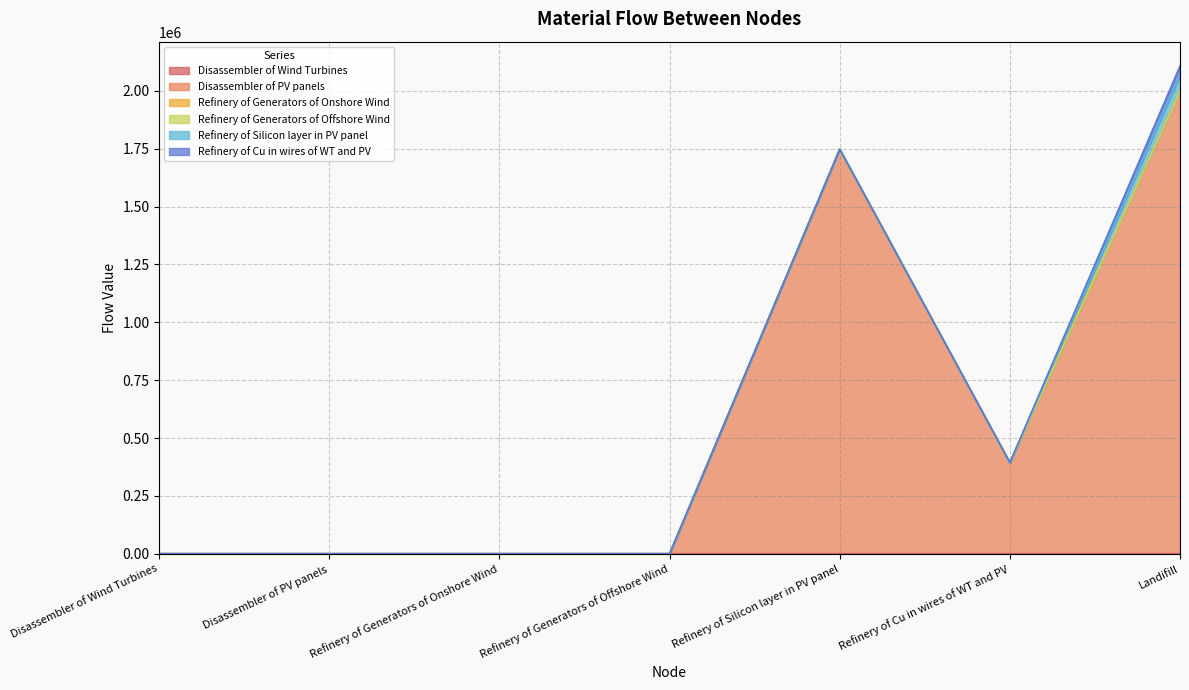

Reading left to right, extract all data points from this chart.

Disassembler of Wind Turbines: 0.0	0.0	13.5	0.1	0.0	6.6	27.8
Disassembler of PV panels: 0.0	0.0	0.0	0.0	1748024.1	393531.7	1998195.5
Refinery of Generators of Onshore Wind: 0.0	0.0	0.0	0.0	0.0	0.0	1.1
Refinery of Generators of Offshore Wind: 0.0	0.0	0.0	0.0	0.0	0.0	0.0
Refinery of Silicon layer in PV panel: 0.0	0.0	0.0	0.0	0.0	0.0	69921.0
Refinery of Cu in wires of WT and PV: 0.0	0.0	0.0	0.0	0.0	0.0	39353.8